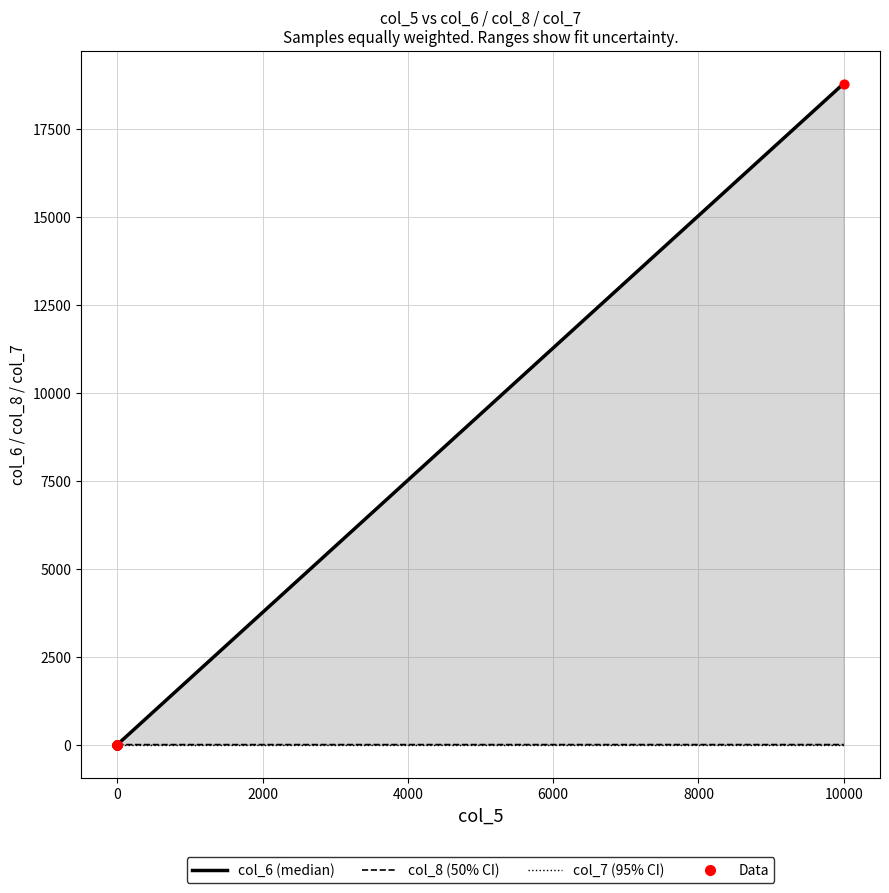

Which series has the largest total across all categories?

col_6 (median)